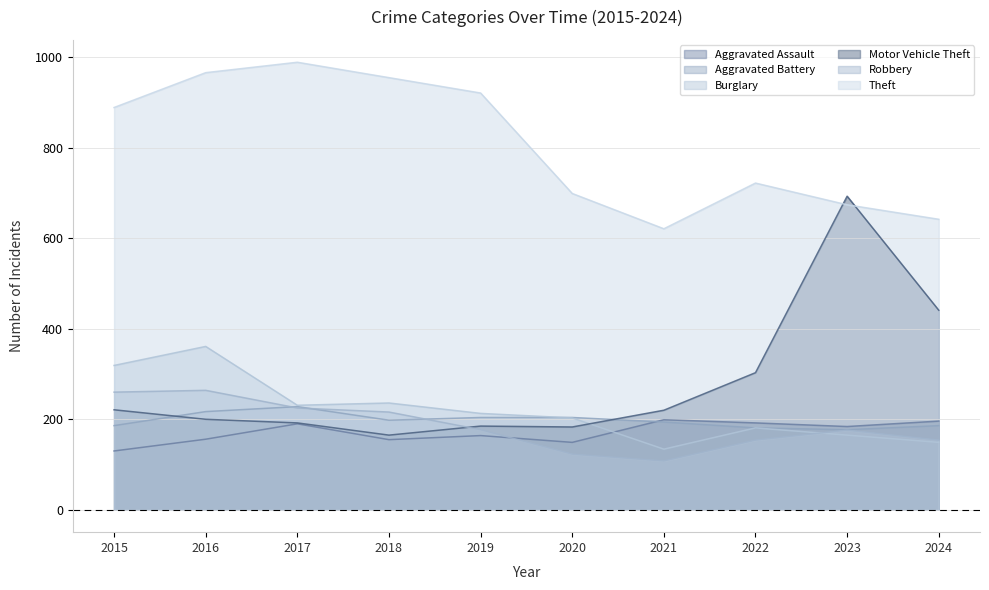

Is the value of Theft at 2017 greater than the value of Burglary at 2017?

Yes